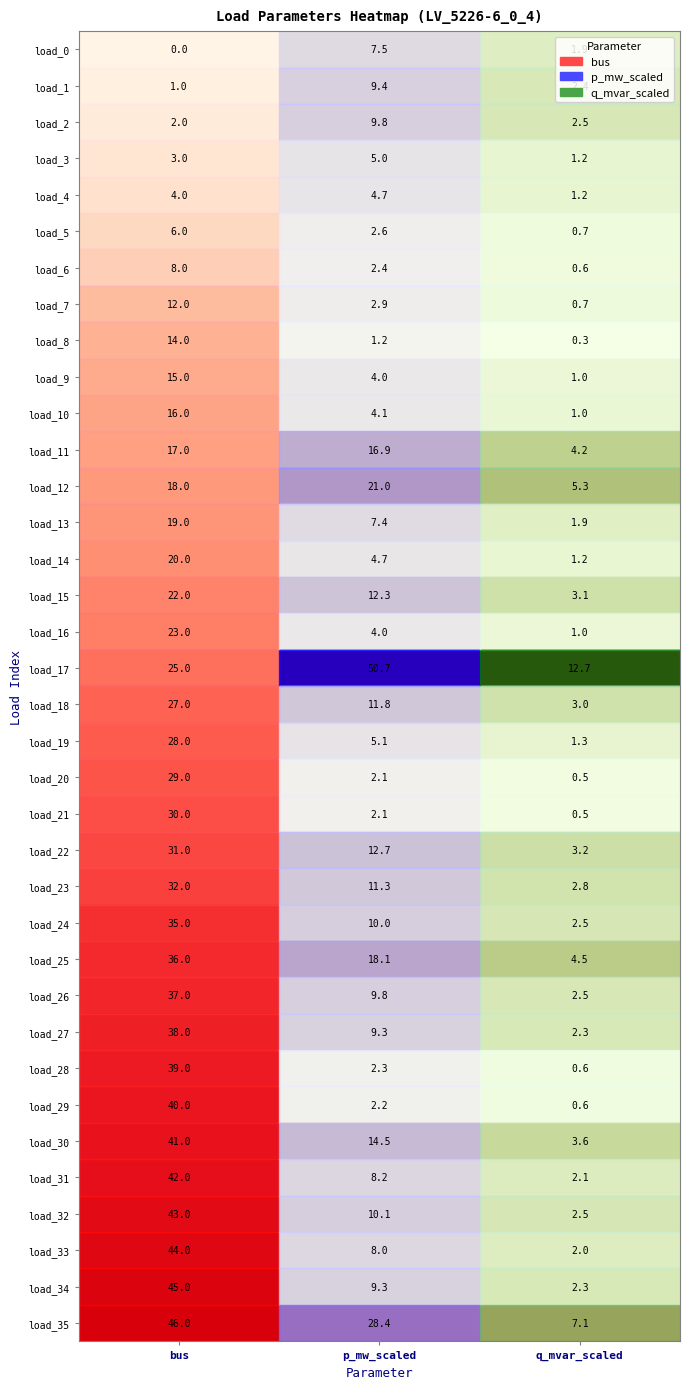

True or false: load_24 has a value of 10.0 at p_mw_scaled.

True